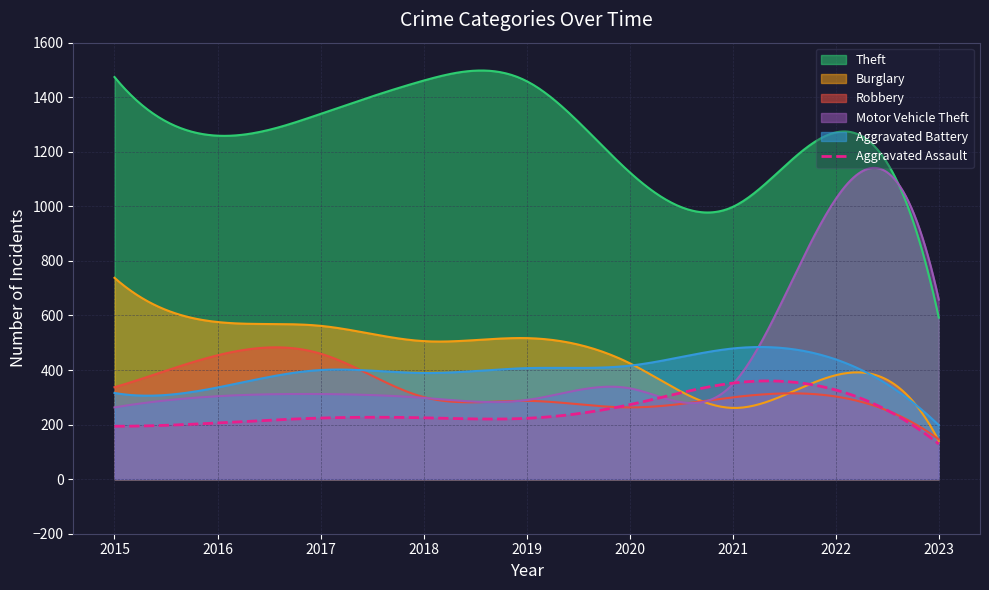

The value of Aggravated Assault at 2023 is 129. True or false?

True